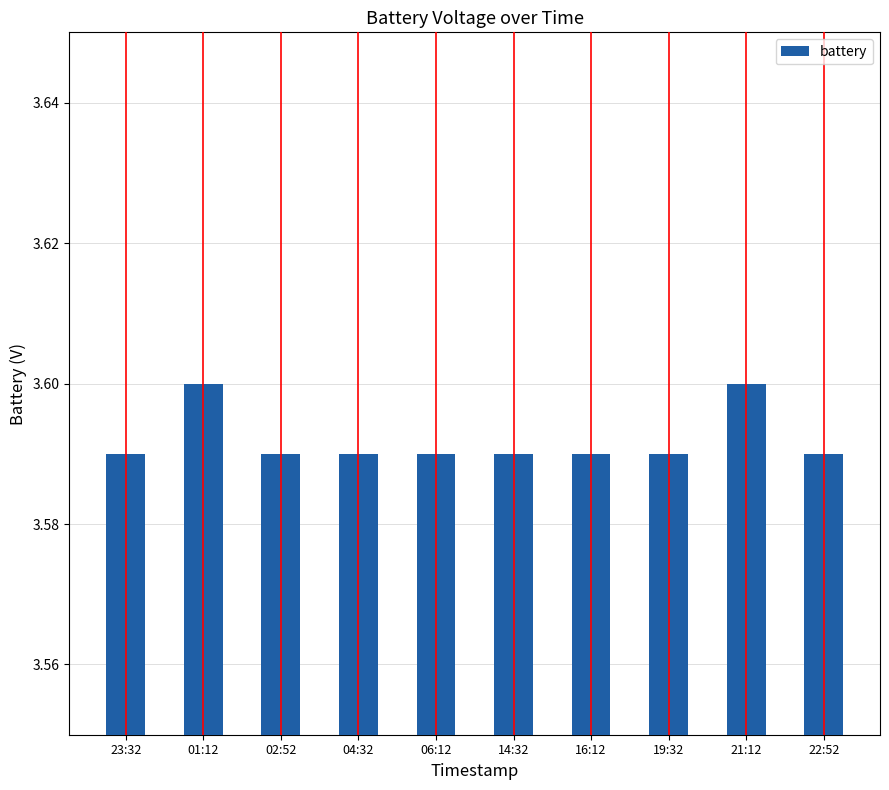

Count the values in the range 3 to 4.

10